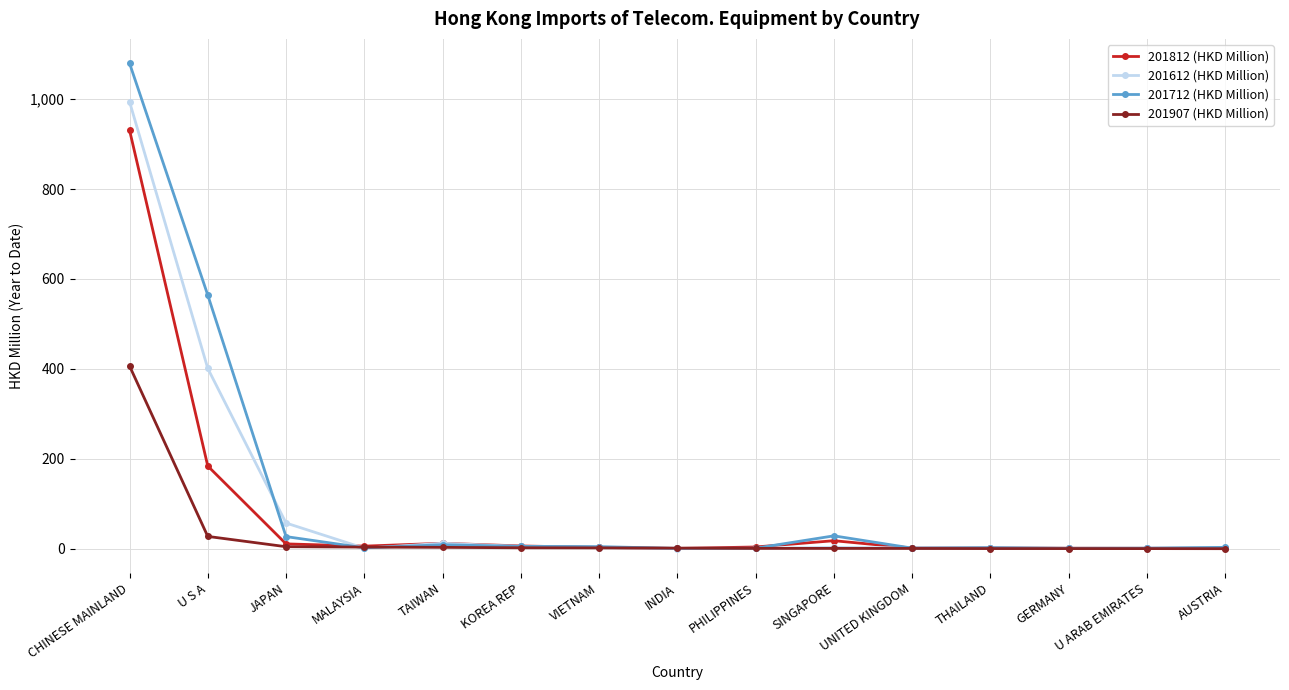

Which series has the largest range (max minus min)?

201712 (HKD Million)